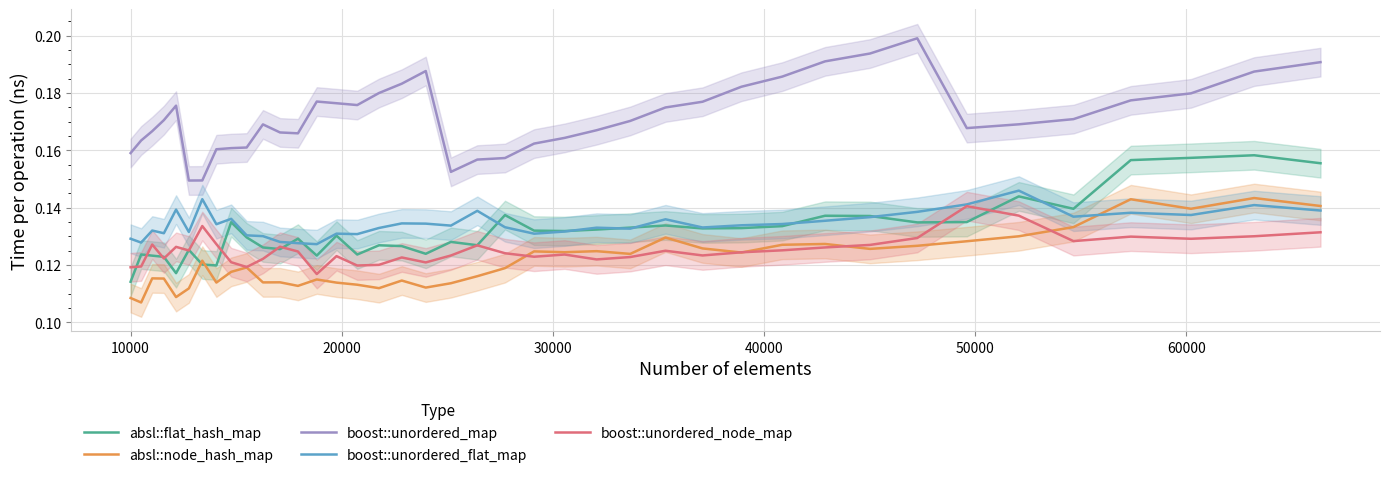

True or false: boost::unordered_map and absl::flat_hash_map cross at least once.

False